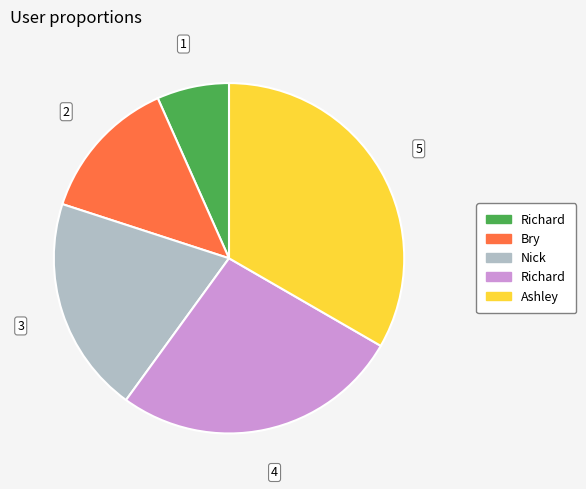

Is there a majority slice in this chart?

No